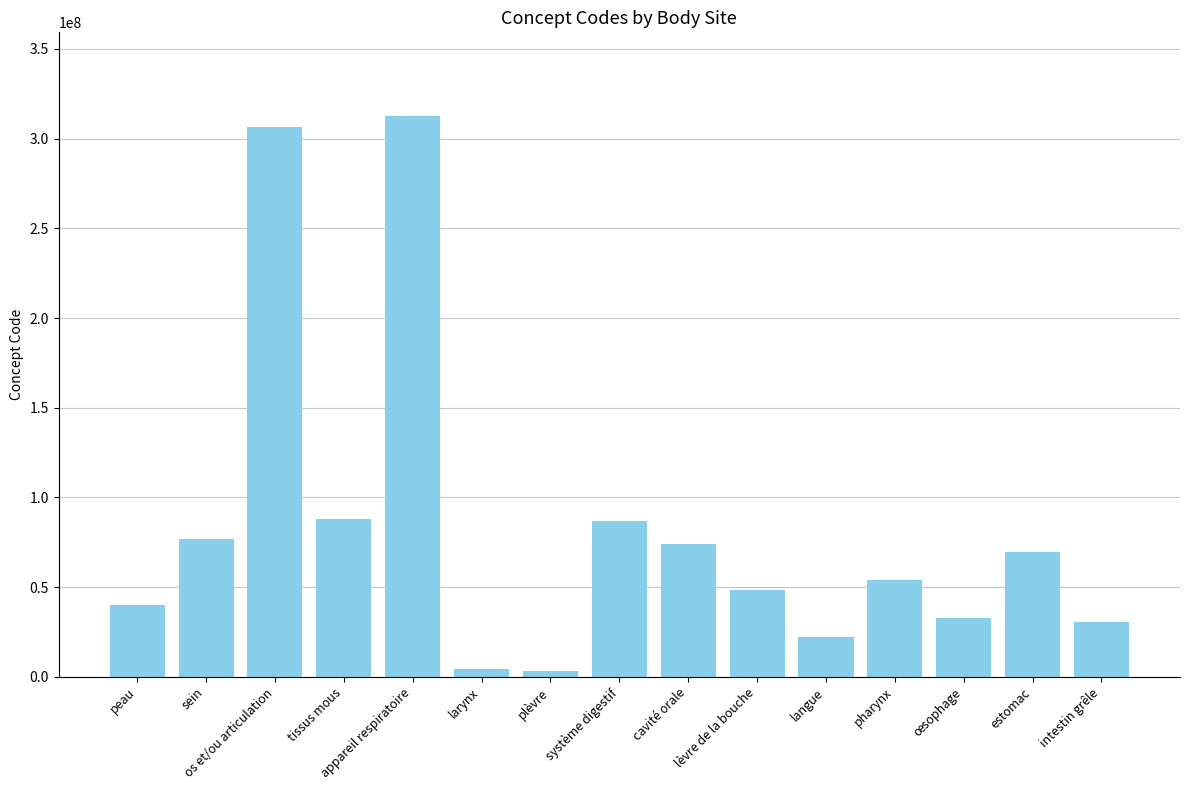

What is the difference between the values at larynx and cavité orale?

69665995